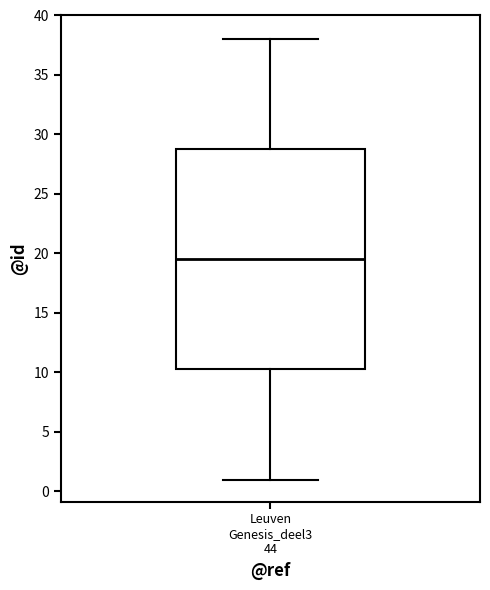

Transcribe this box plot: give where the median line is, the range the box spans, and where the two whiskers end, as read against the y-axis. The values are not printed on the chart, so give them approximately, as read against the axis.

median 19.5, box 10.5 to 29.0, whiskers 1.0 to 38.0